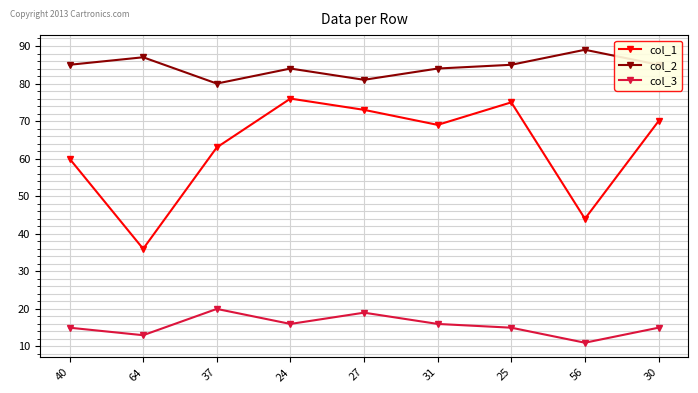

How many lines are shown in the chart?

3